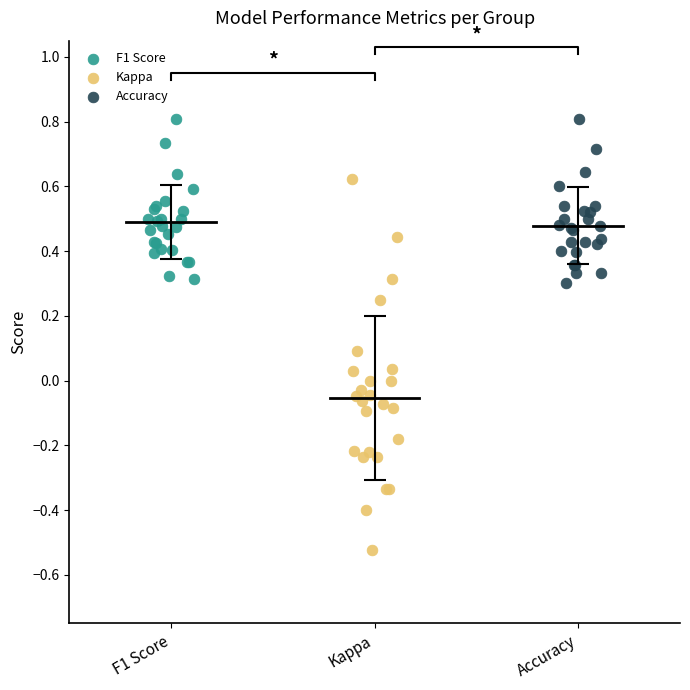

Which series reaches the minimum Y coordinate?

Kappa